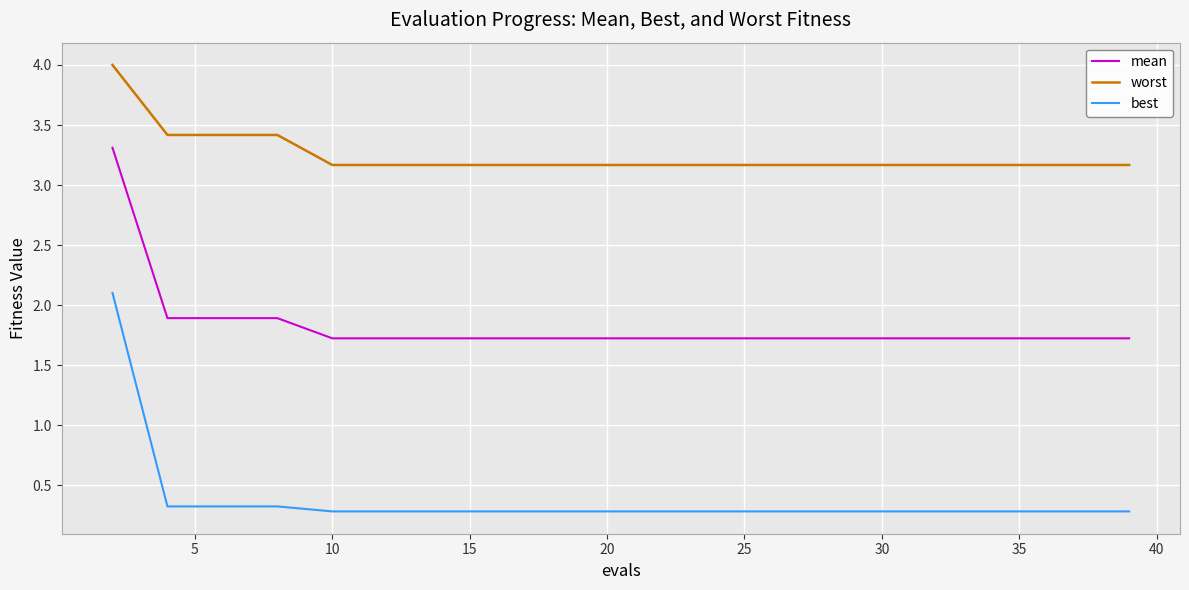

Rank the series by their maximum value, from highest to lowest.

worst, mean, best